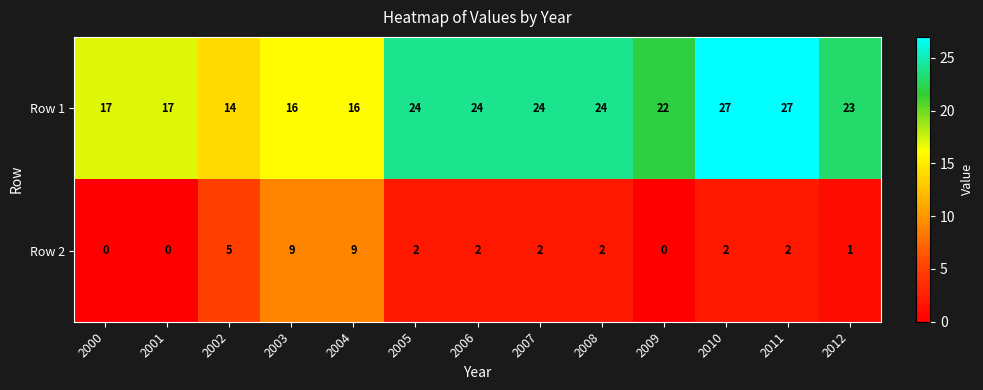

Reading left to right, transcribe all the data shown in this chart.

Row 1: 2000=17	2001=17	2002=14	2003=16	2004=16	2005=24	2006=24	2007=24	2008=24	2009=22	2010=27	2011=27	2012=23
Row 2: 2000=0	2001=0	2002=5	2003=9	2004=9	2005=2	2006=2	2007=2	2008=2	2009=0	2010=2	2011=2	2012=1